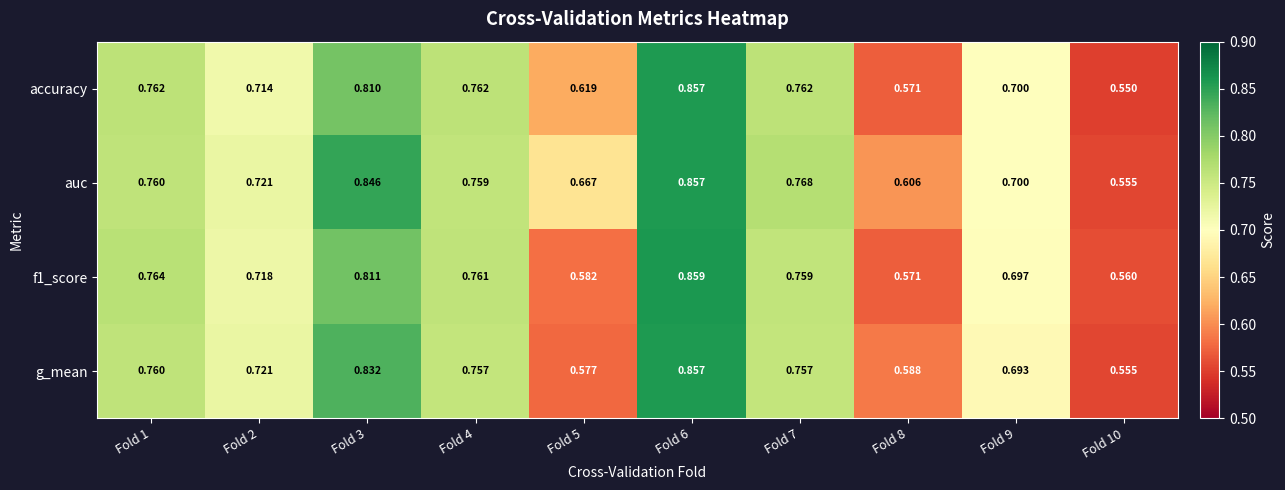

Is the value of g_mean at Fold 8 greater than the value of f1_score at Fold 10?

Yes